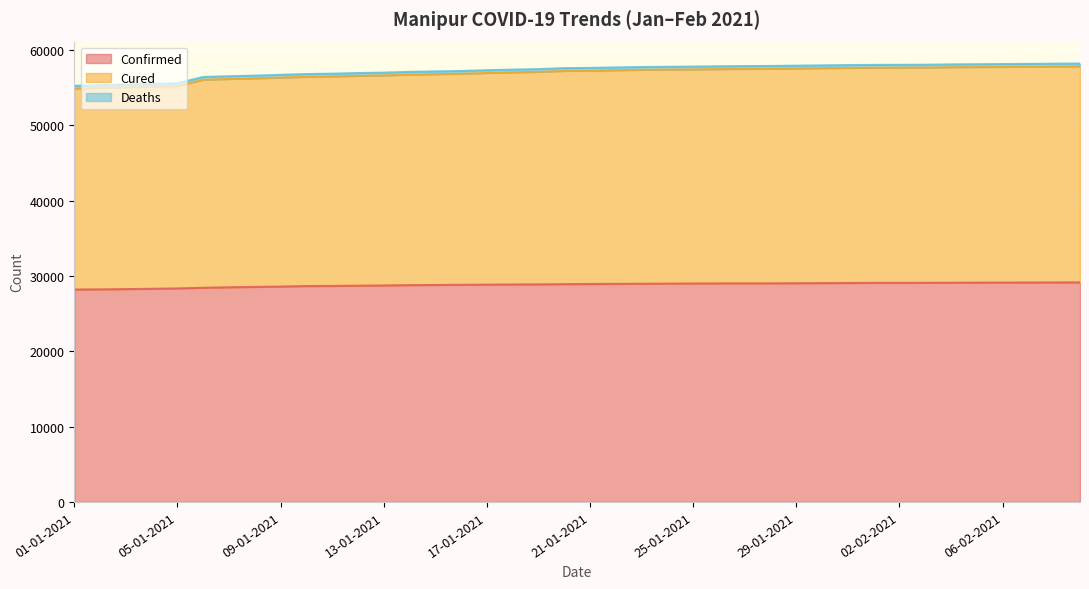

How many values in the Cured series are below 57227?

20